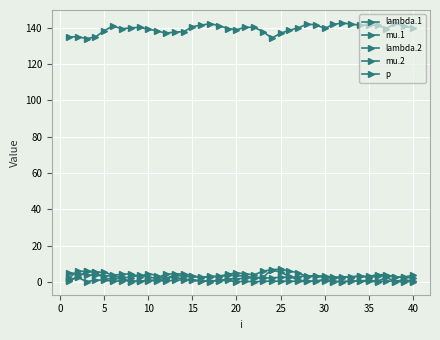

Where does the p series first go above 139?

20